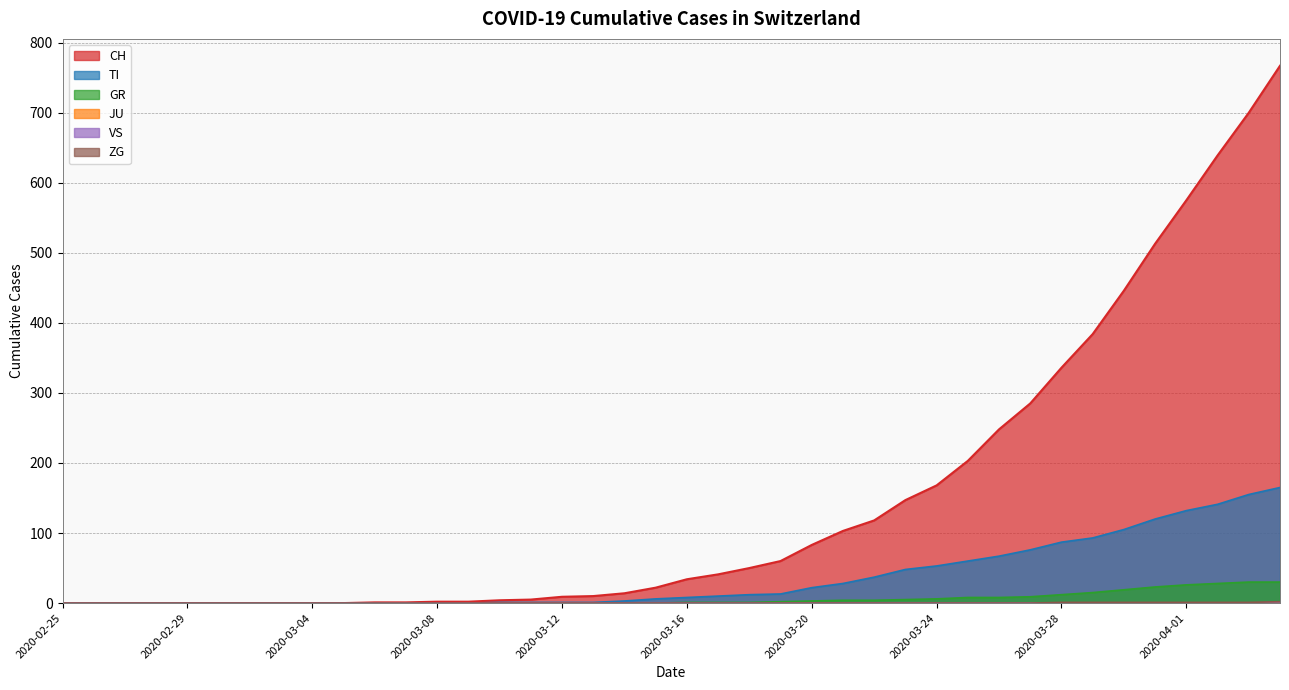

Is the value of ZG at 2020-02-25 greater than the value of TI at 2020-03-04?

No